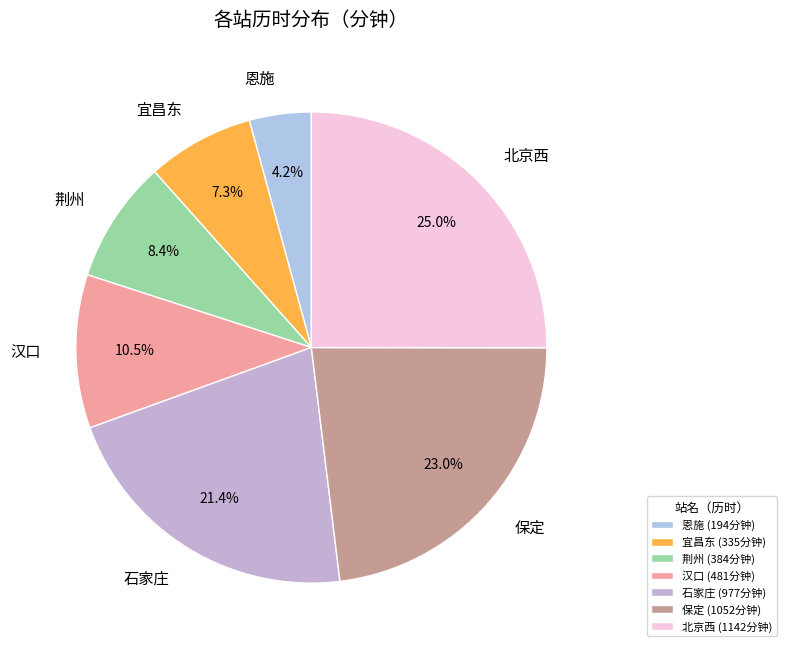

Rank the categories by value from highest to lowest.

北京西, 保定, 石家庄, 汉口, 荆州, 宜昌东, 恩施